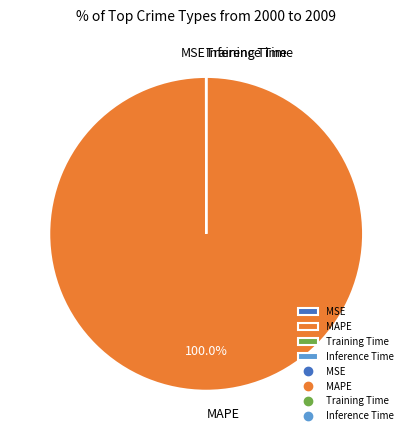

Which category accounts for the majority?

MAPE